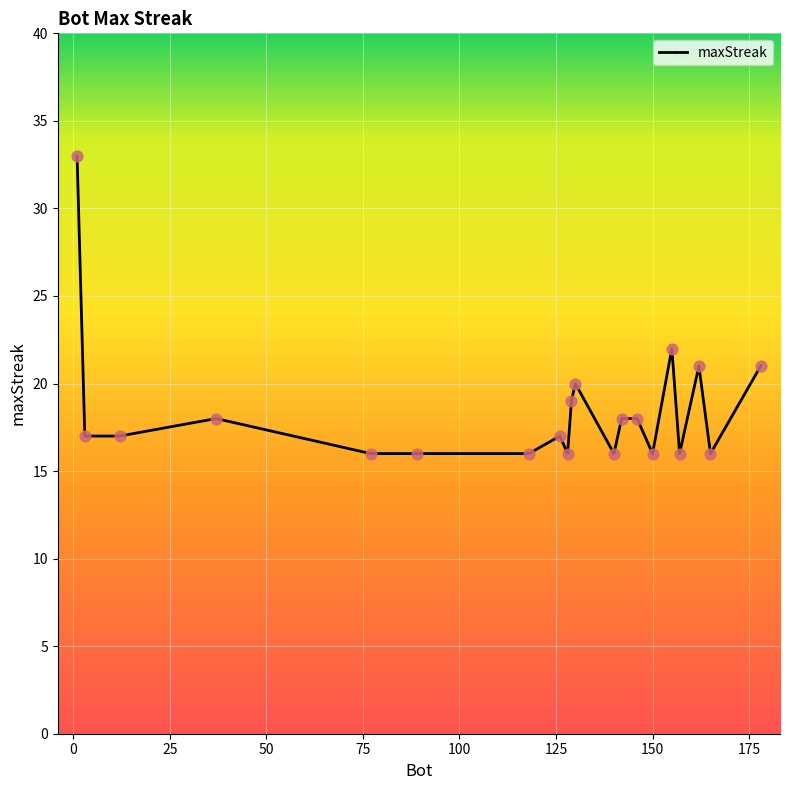

What is the greatest value displayed?

33